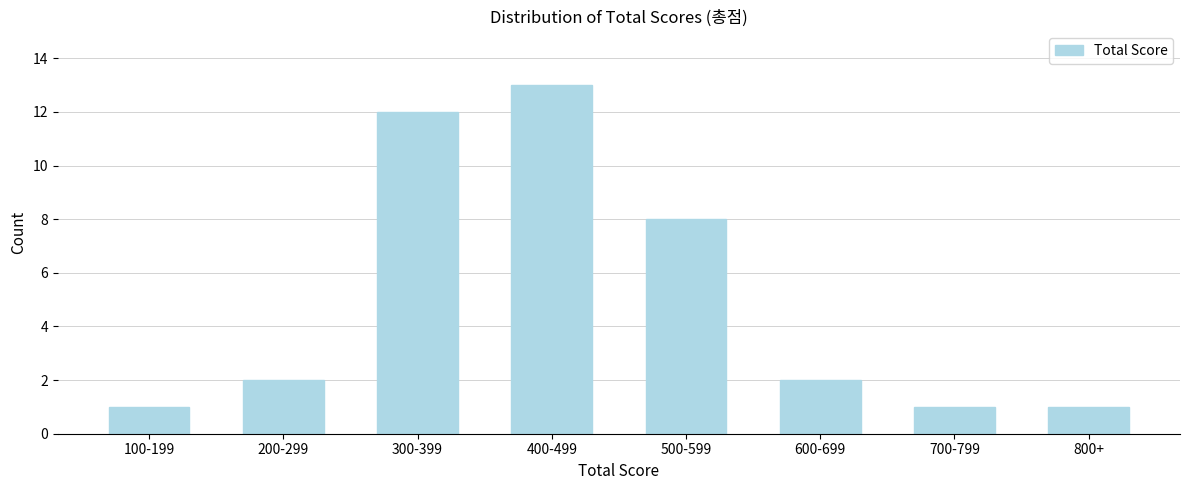

Reading left to right, transcribe all the data shown in this chart.

100-199=1	200-299=2	300-399=12	400-499=13	500-599=8	600-699=2	700-799=1	800+=1